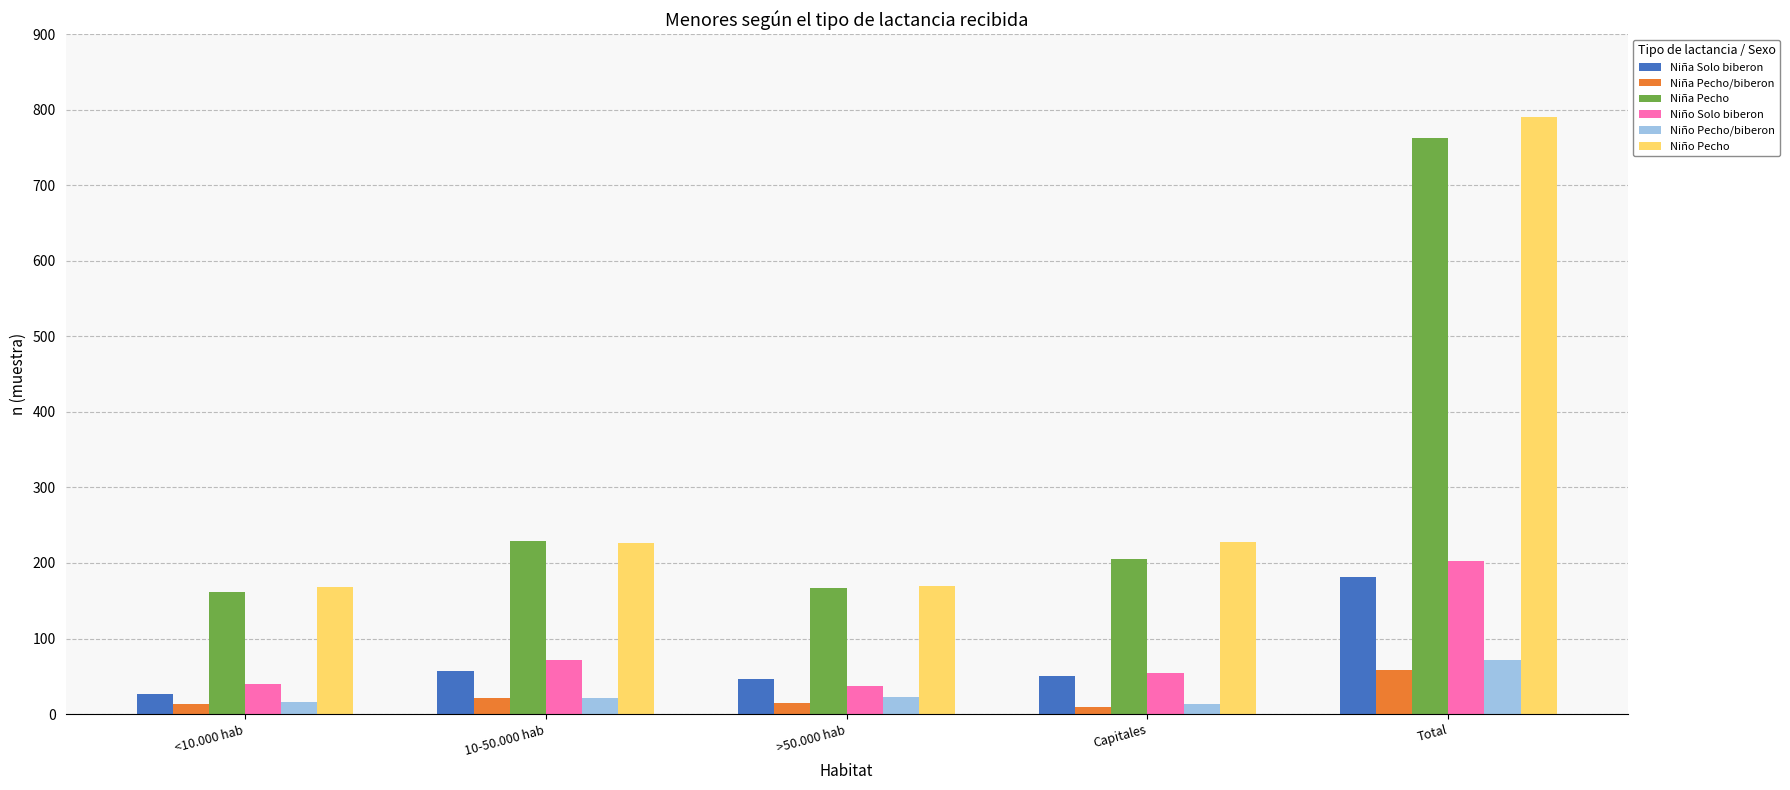

What is the difference between the highest and lowest values at Total?

733